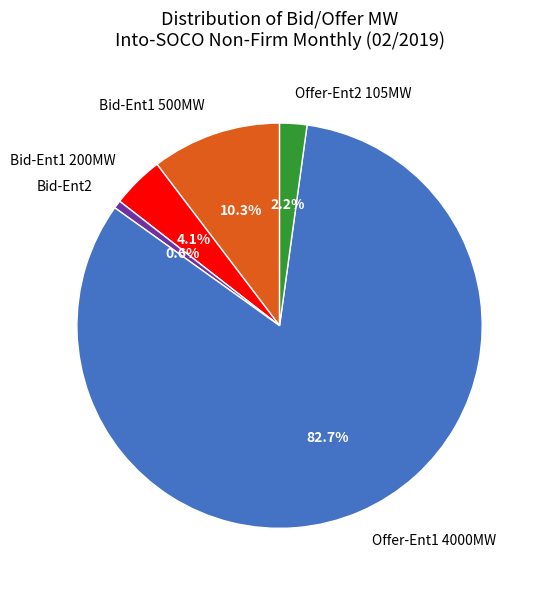

How many slices are in this pie chart?

5